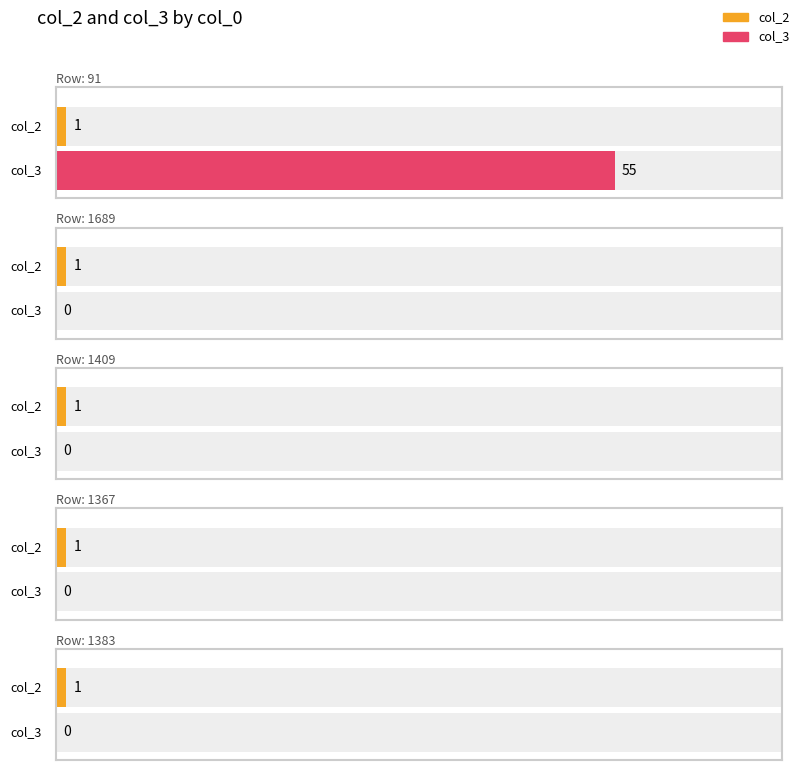

Rank the series by their average value, from lowest to highest.

col_2, col_3